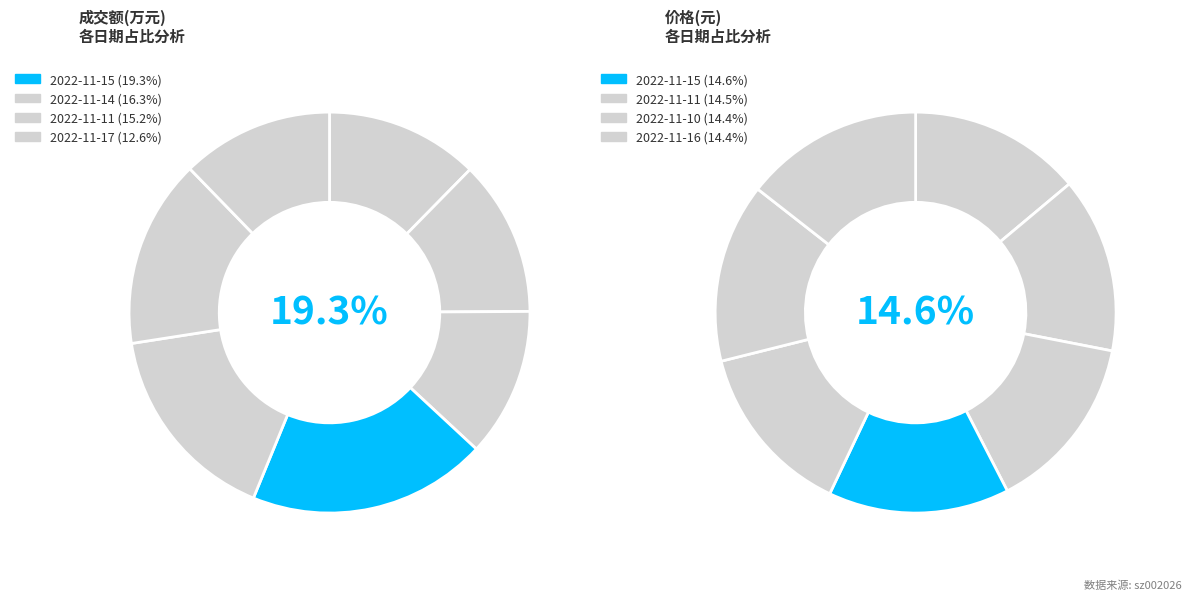

Rank the categories by value from highest to lowest.

2022-11-15, 2022-11-14, 2022-11-11, 2022-11-17, 2022-11-18, 2022-11-10, 2022-11-16